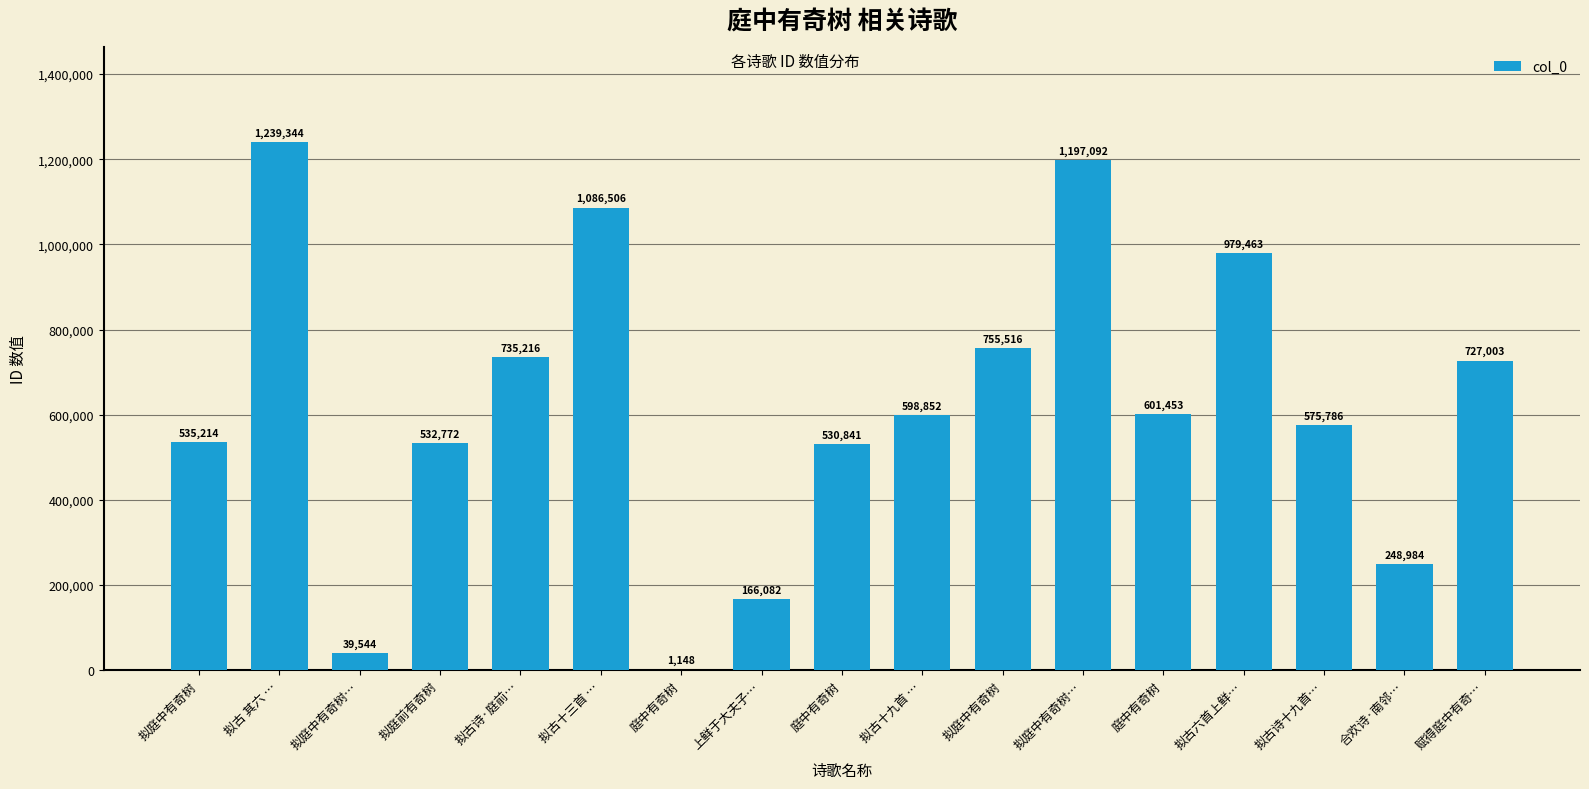

How many series are shown in this chart?

1